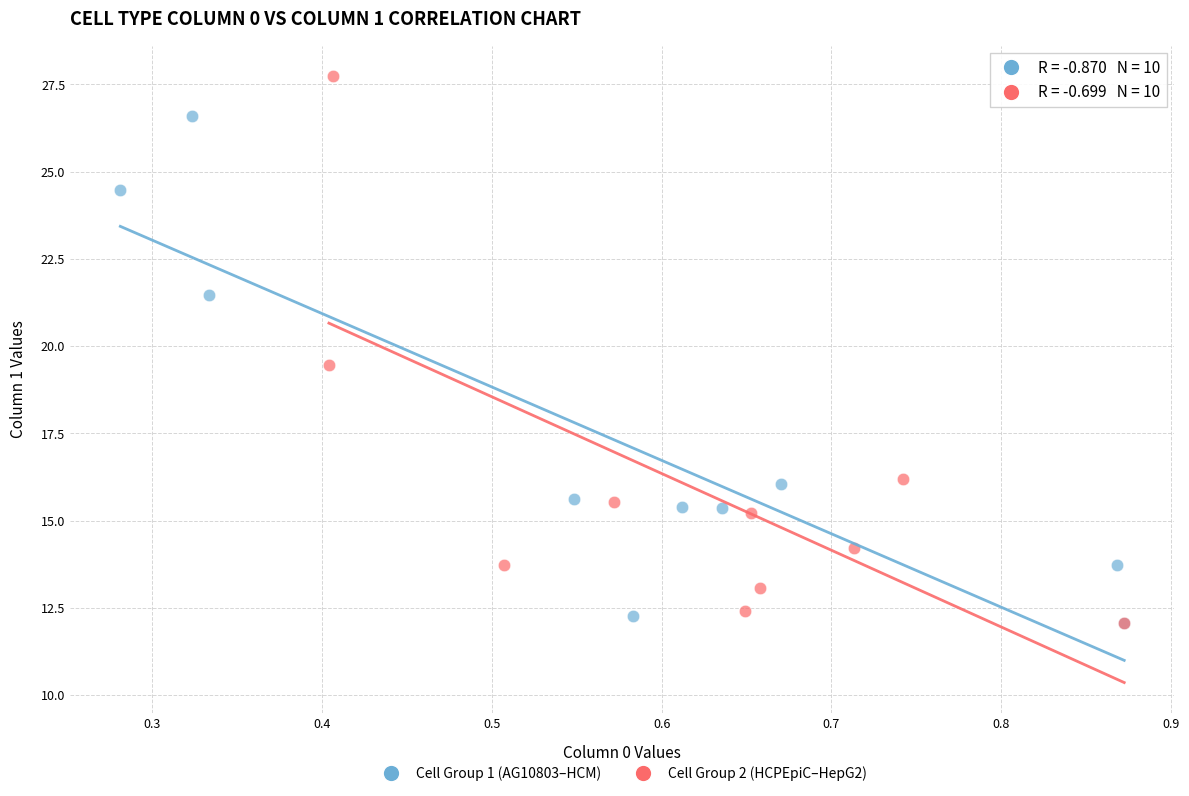

Which series contains the highest Y value?

Cell Group 2 (HCPEpiC–HepG2)